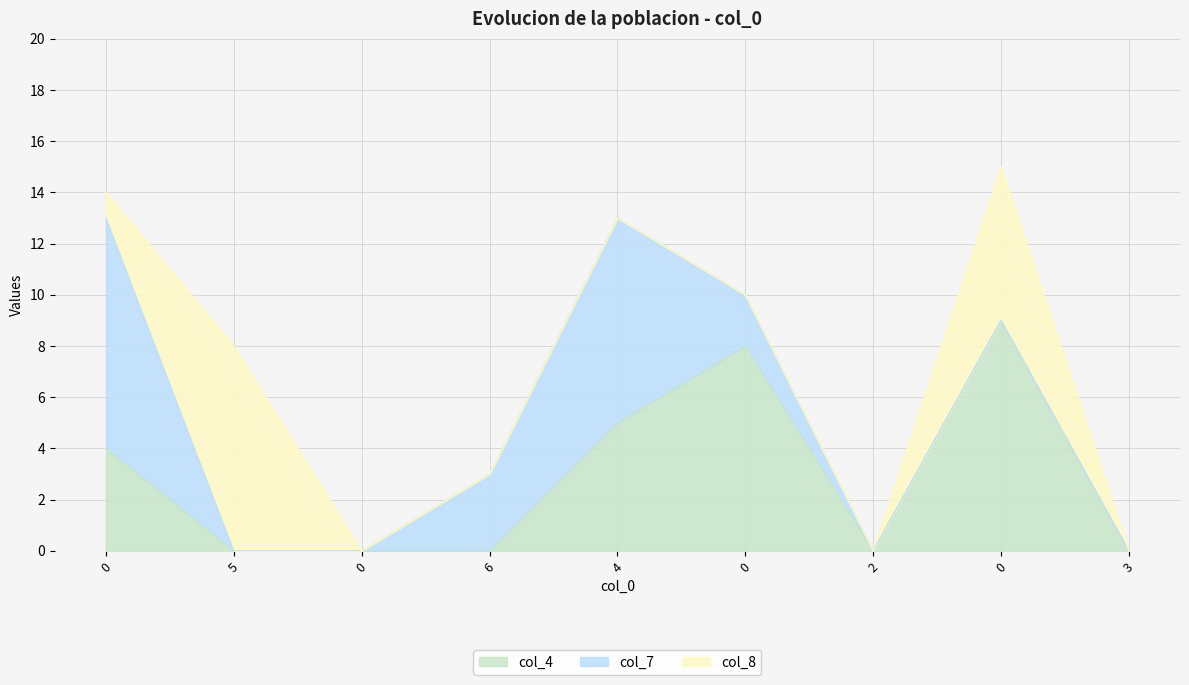

Reading left to right, what are all the values shown in this chart?

col_4: 4	0	0	0	5	8	0	9	0
col_7: 9	0	0	3	8	2	0	0	0
col_8: 1	8	0	0	0	0	0	6	0